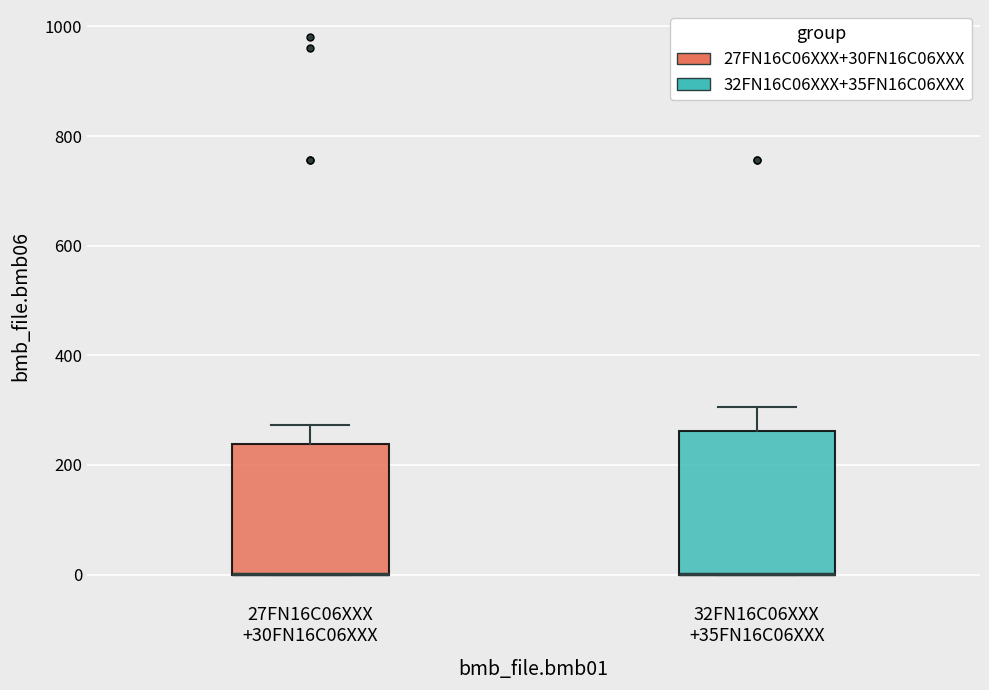

Reading left to right, transcribe this box plot: for each box, give where its median line is, the range the box spans, and where its two whiskers end, as read against the y-axis. The values are not printed on the chart, so give them approximately, as read against the axis.

27FN16C06XXX +30FN16C06XXX: median 0 (drawn on the box's lower edge), box 0 to 240, whiskers 0 to 280
32FN16C06XXX +35FN16C06XXX: median 0 (drawn on the box's lower edge), box 0 to 260, whiskers 0 to 300